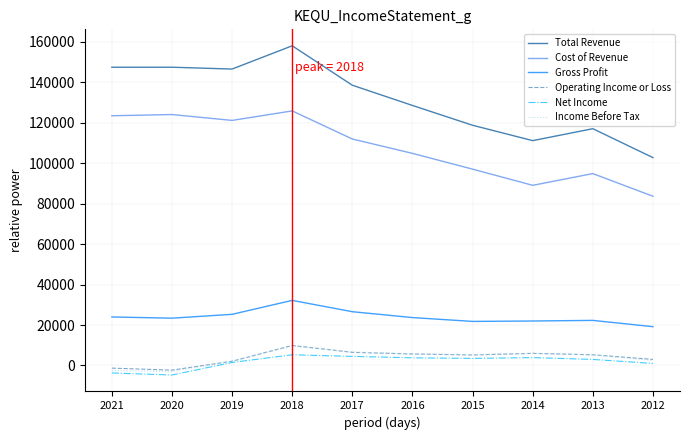

Between 2018 and 2012, which series saw the biggest shift?

Total Revenue